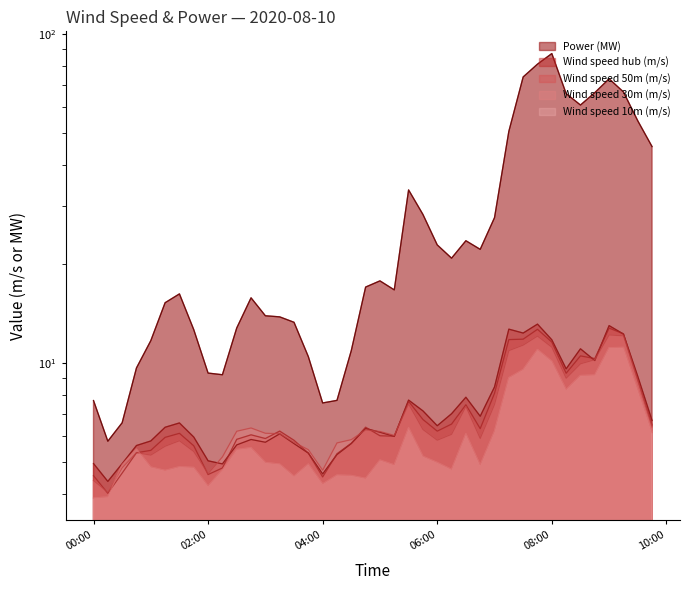

Which has a higher value, 2020-08-10 07:30:00 or 2020-08-10 09:15:00?

2020-08-10 09:15:00